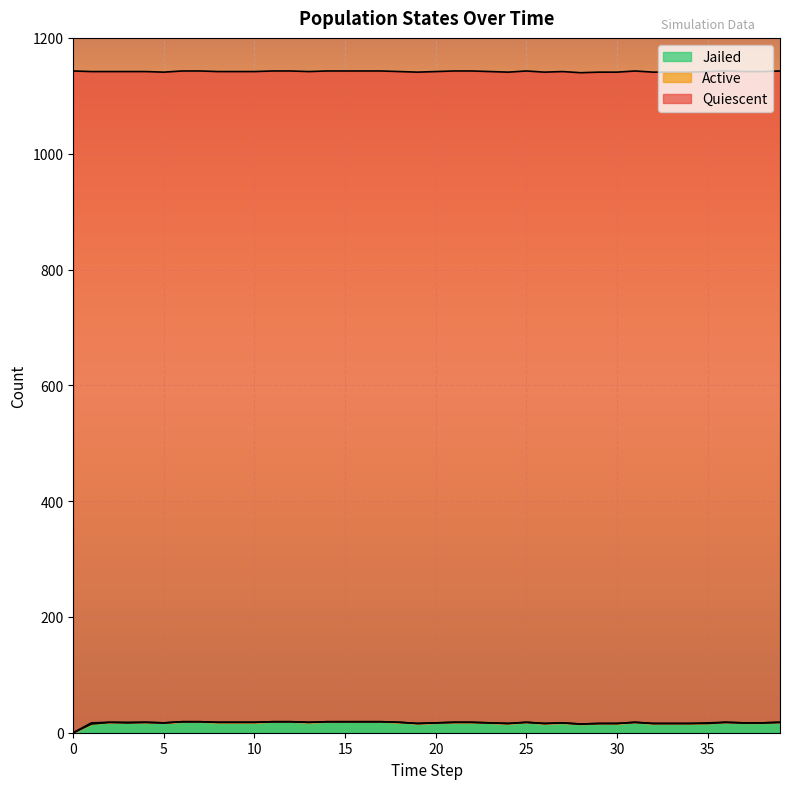

Between 3 and 28, which series saw the biggest shift?

Jailed